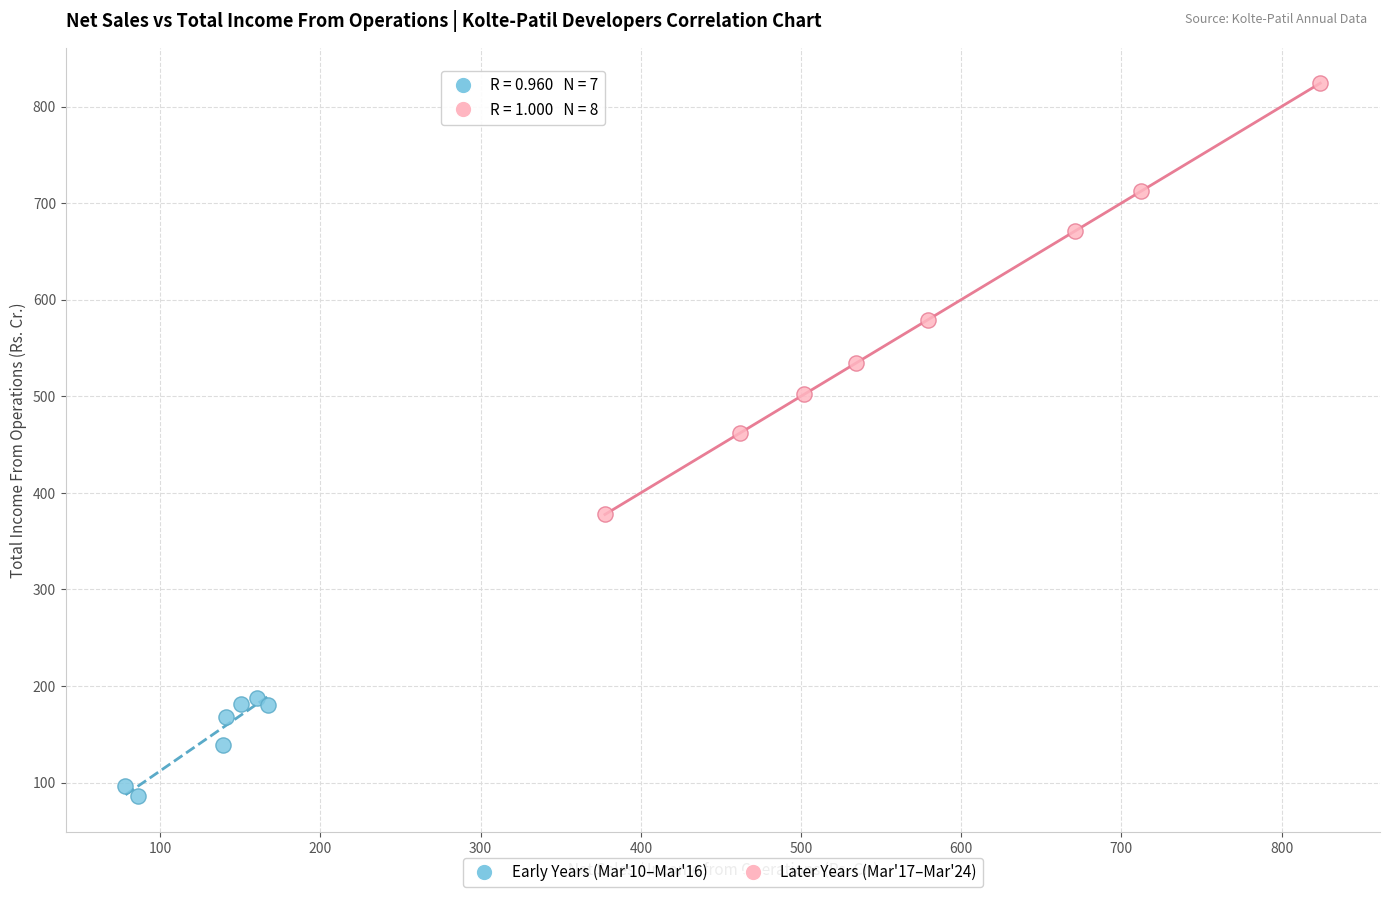

What are all the series names shown in the legend?

Early Years (Mar'10–Mar'16), Later Years (Mar'17–Mar'24)